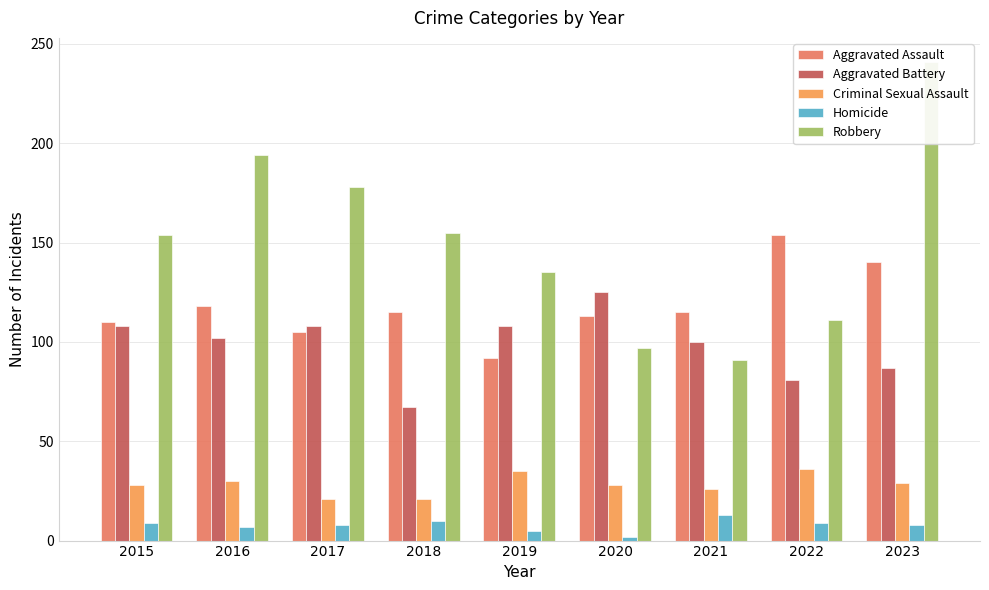

Rank the categories by Homicide value from highest to lowest.

2021, 2018, 2015, 2022, 2017, 2023, 2016, 2019, 2020